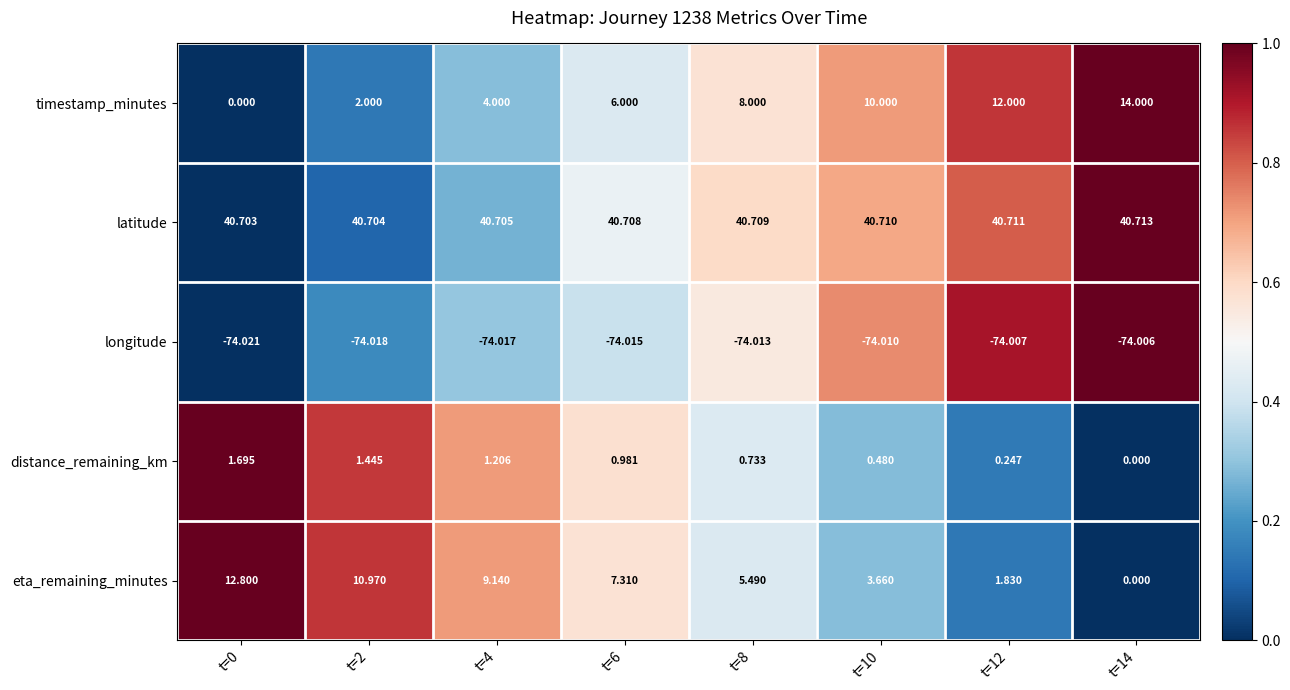

Between t=6 and t=12, which series saw the biggest shift?

timestamp_minutes